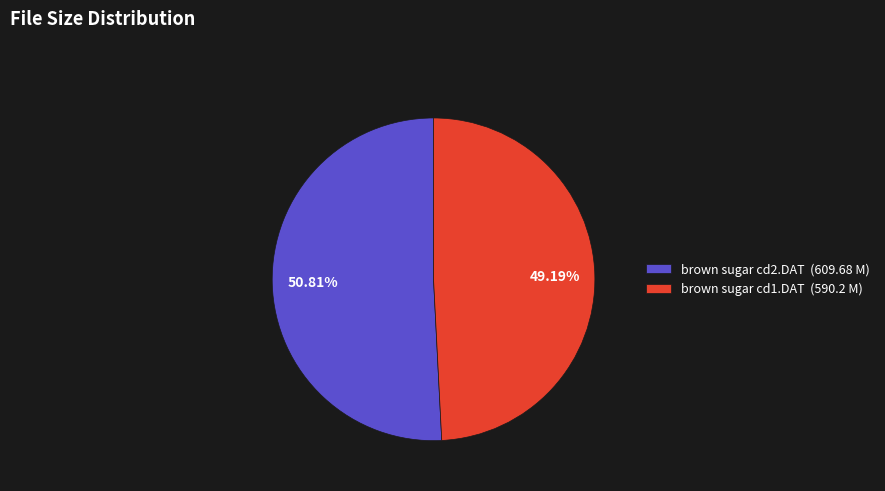

Which has a higher value, brown sugar cd2.DAT or brown sugar cd1.DAT?

brown sugar cd2.DAT